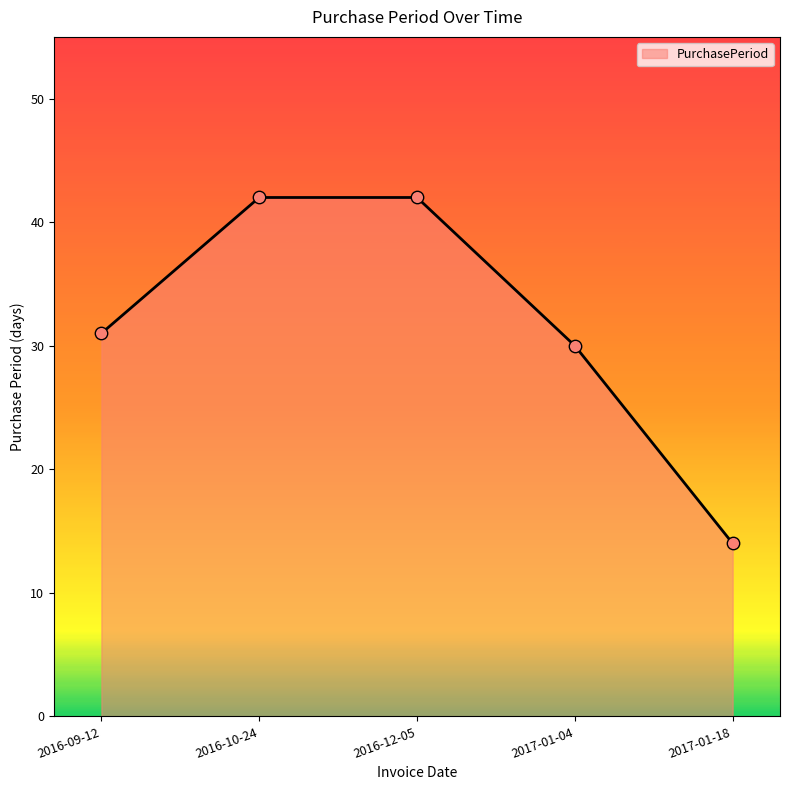

What is the change in value from 2016-12-05 to 2017-01-04?

-12